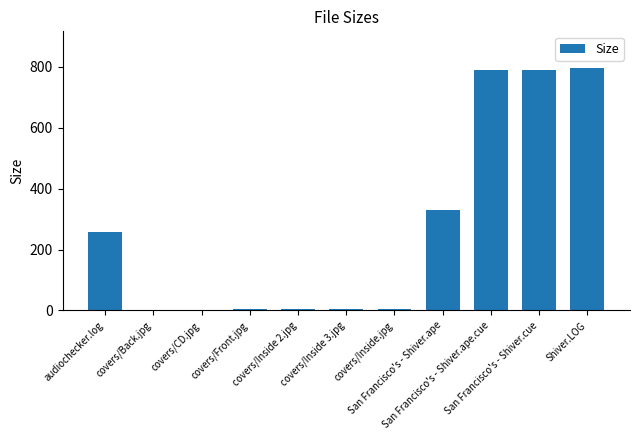

What is the sum of all values?

2984.7